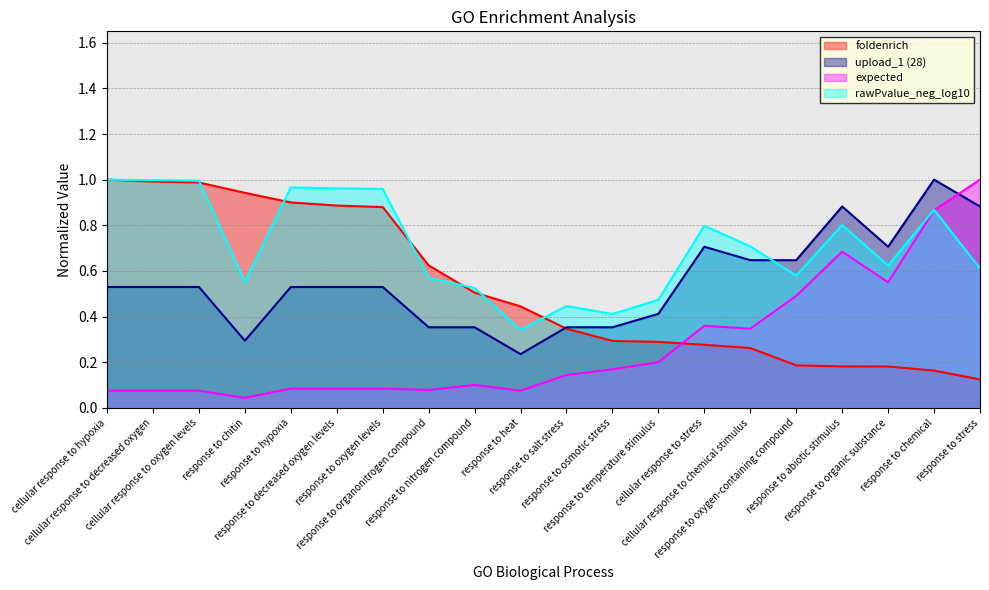

What is the highest value of the rawPvalue_neg_log10 series?

1.0